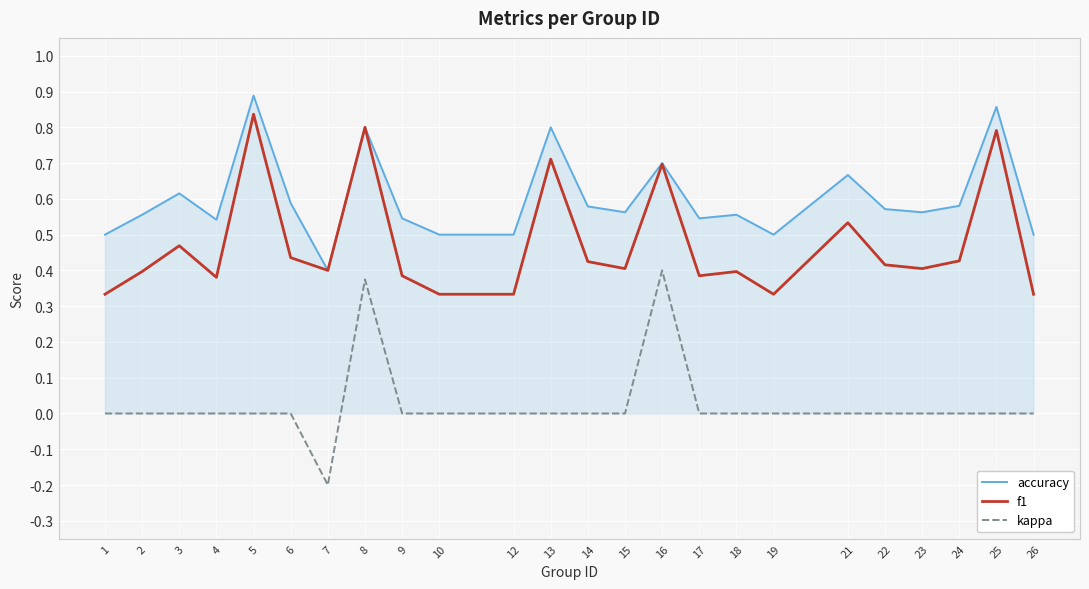

What is the sum of the accuracy values at 5 and 25?

1.7